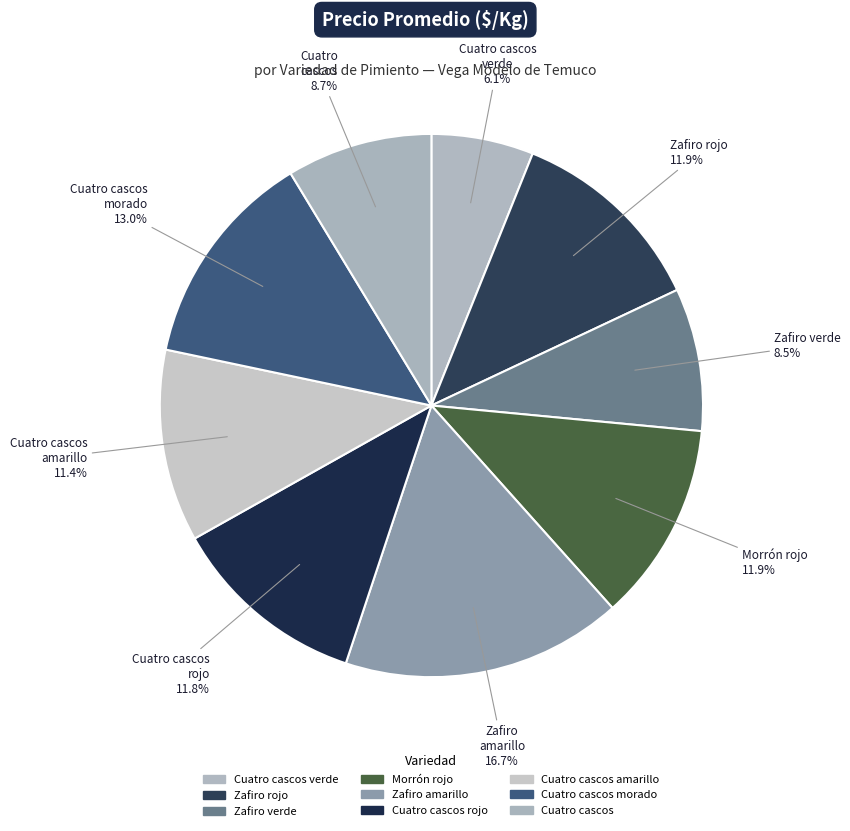

To the nearest percent, what is the average slice percentage?

11%